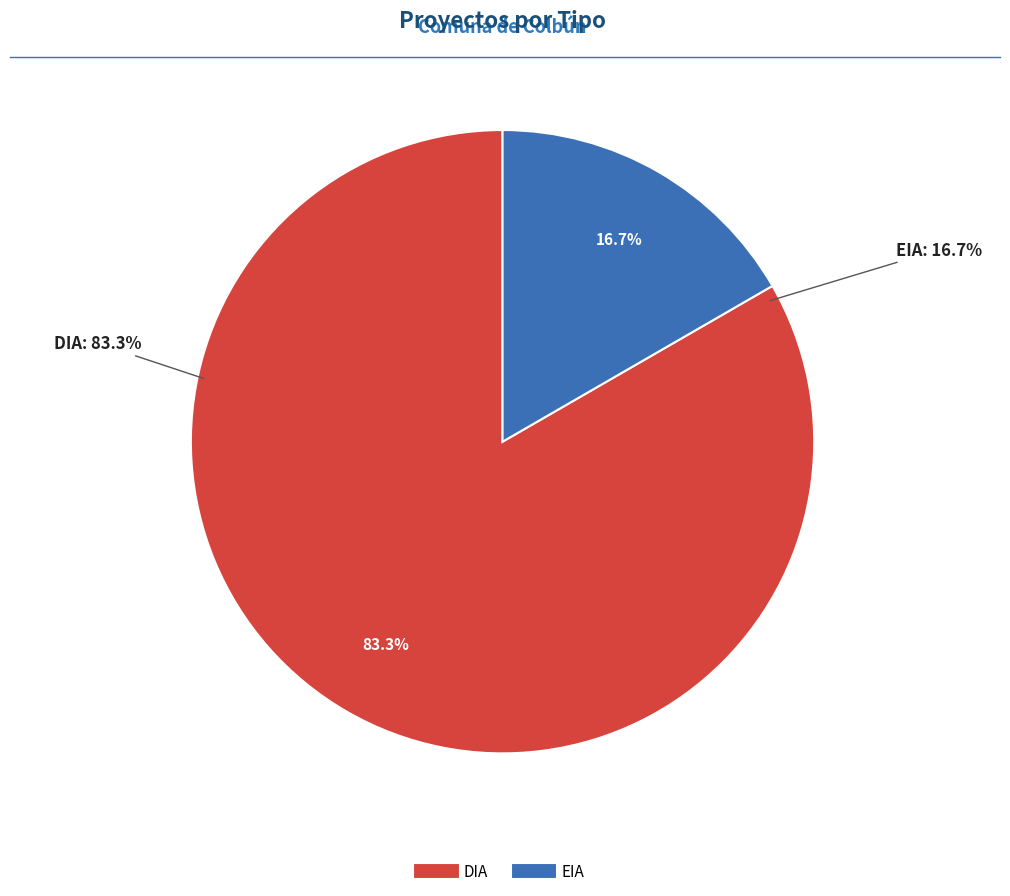

Is it true that EIA is 17% of the pie?

True